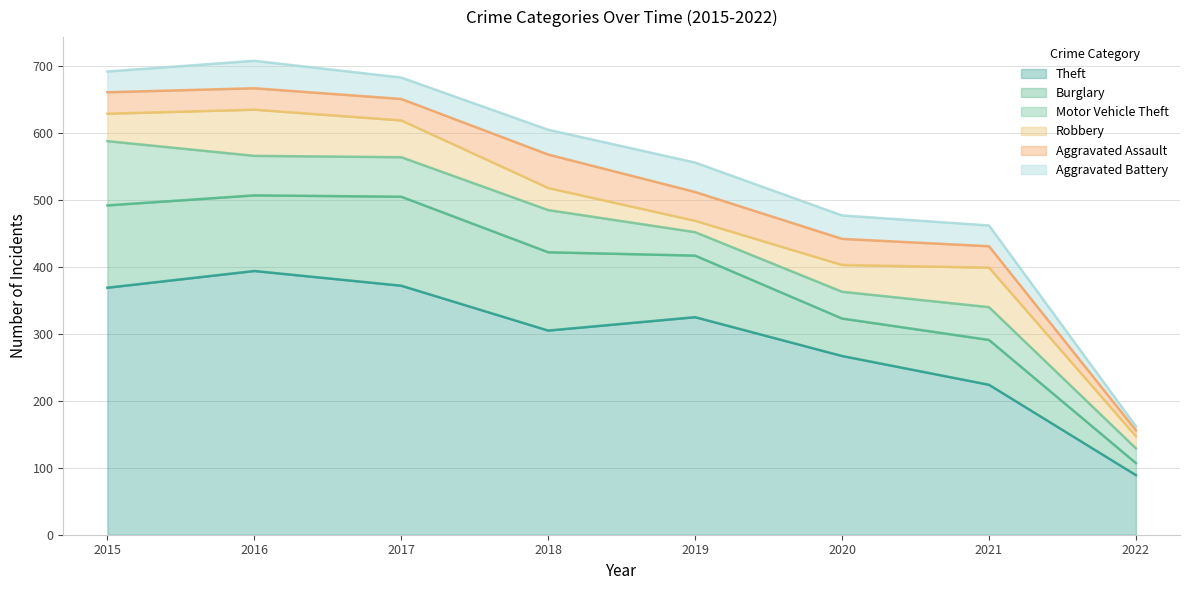

Reading left to right, extract all data points from this chart.

Theft: 2015=369	2016=394	2017=372	2018=305	2019=325	2020=267	2021=224	2022=89
Burglary: 2015=123	2016=113	2017=133	2018=117	2019=92	2020=56	2021=67	2022=18
Motor Vehicle Theft: 2015=96	2016=59	2017=59	2018=63	2019=35	2020=40	2021=49	2022=22
Robbery: 2015=41	2016=69	2017=55	2018=33	2019=17	2020=40	2021=59	2022=18
Aggravated Assault: 2015=32	2016=32	2017=32	2018=50	2019=43	2020=39	2021=32	2022=9
Aggravated Battery: 2015=31	2016=41	2017=32	2018=37	2019=44	2020=35	2021=31	2022=6